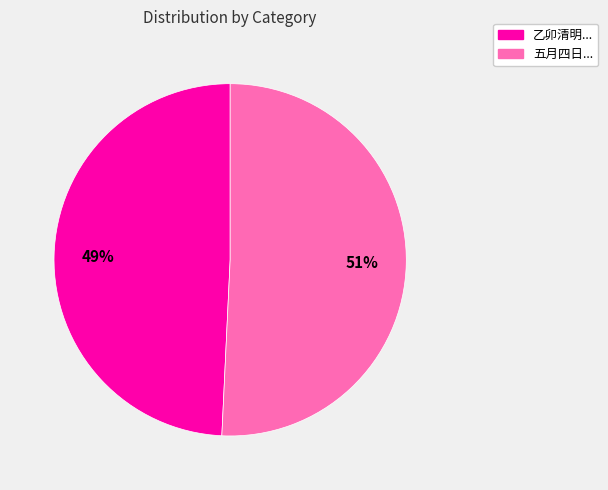

How many segments does this pie chart have?

2